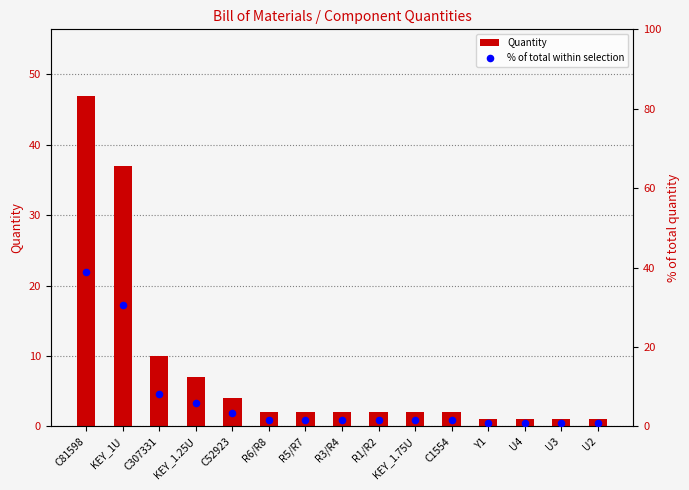

Which series reaches the minimum Y coordinate?

% of total within selection